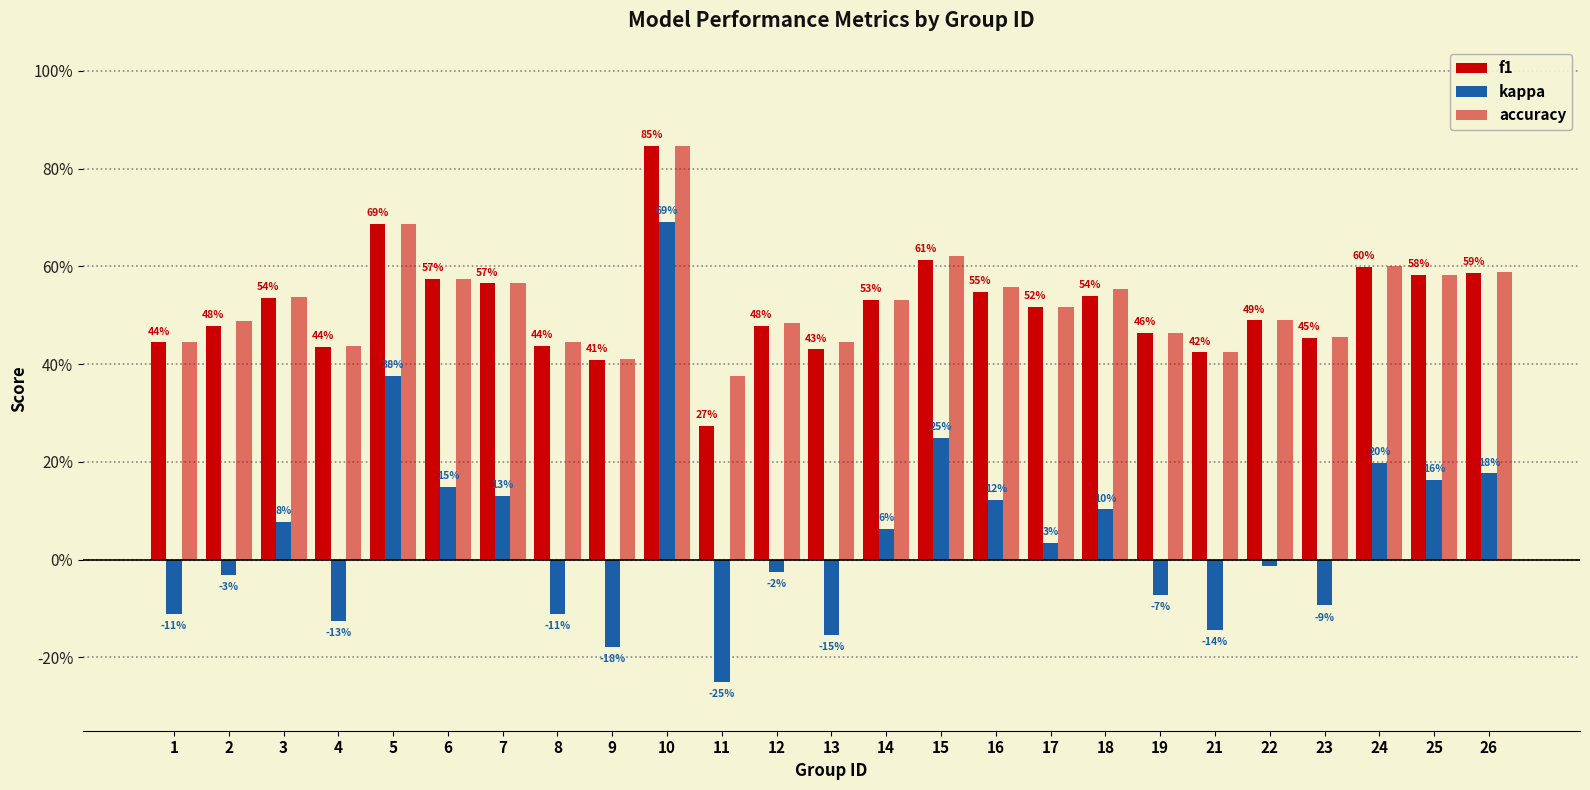

Are the bars horizontal?

No